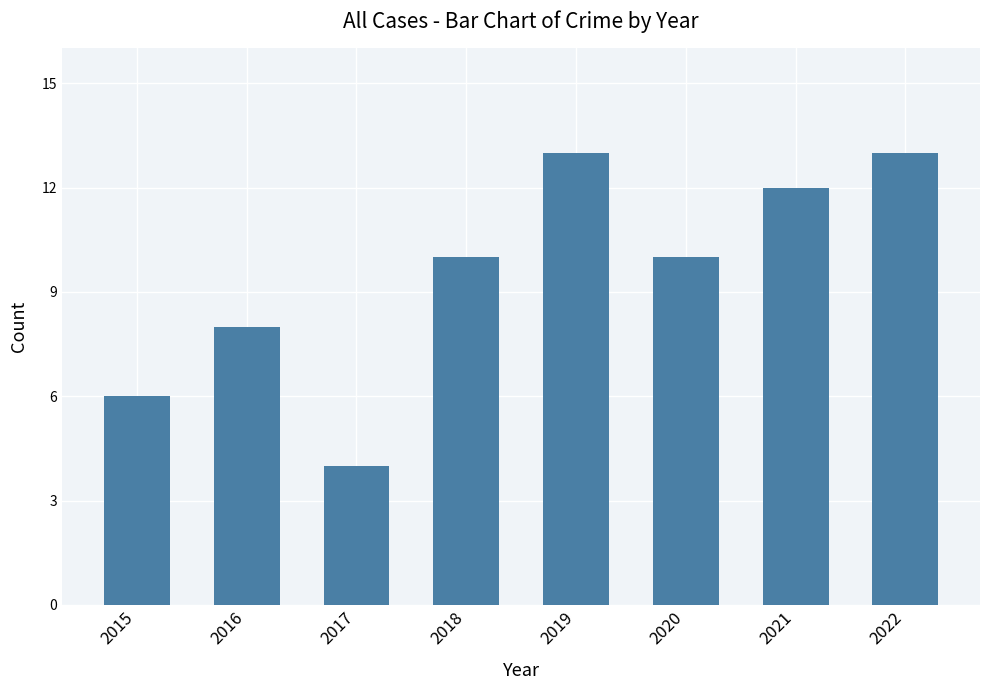

What is the difference between the second highest and second lowest values?

7